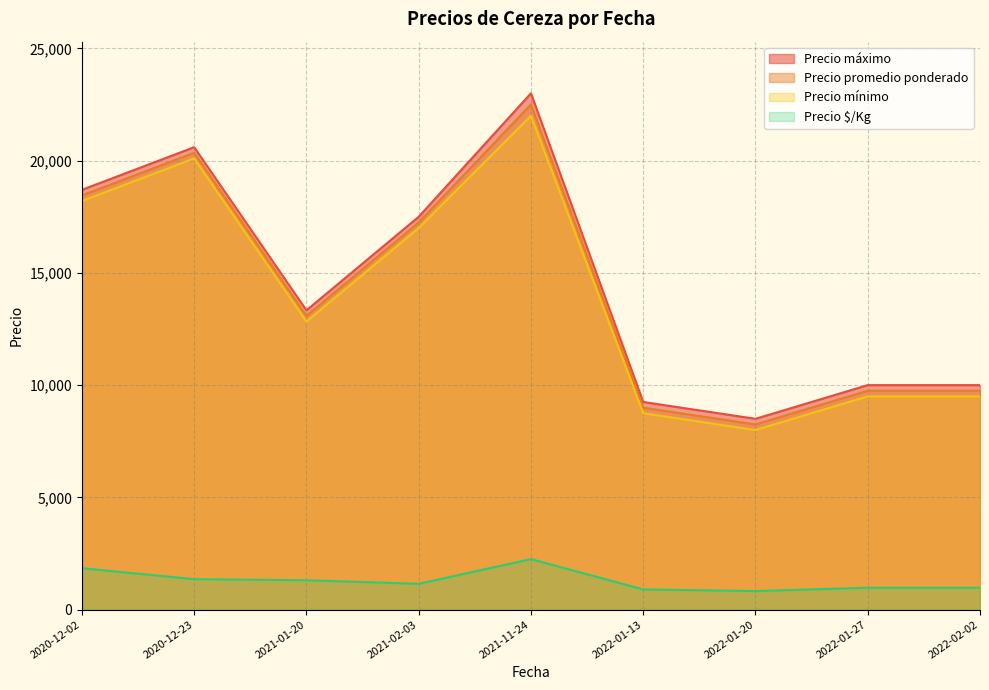

What is the spread (max minus min) of values at 2020-12-23?

19243.4